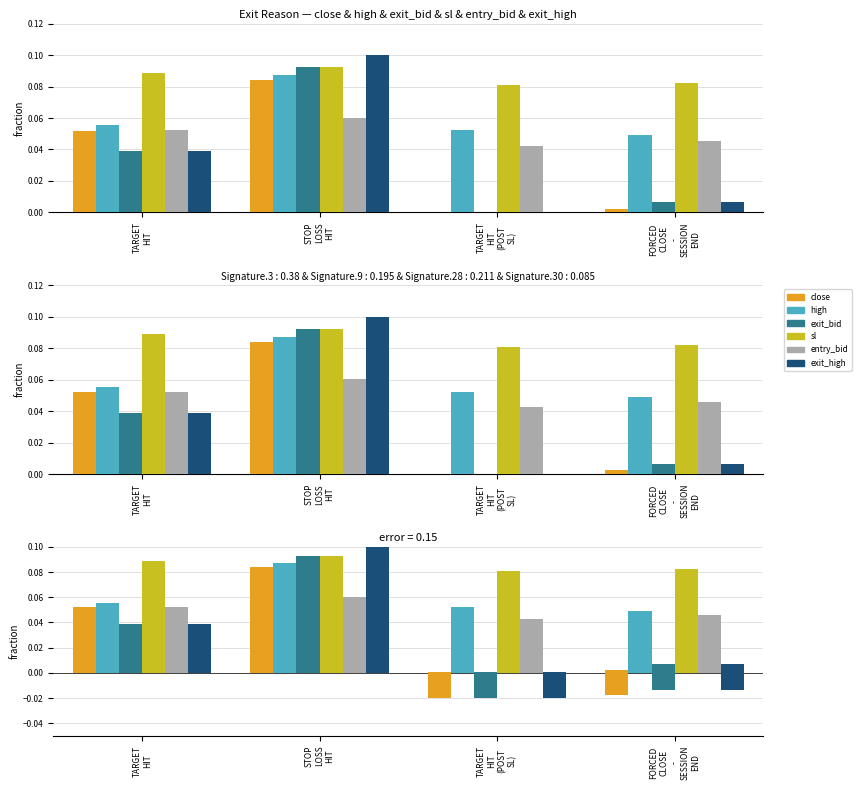

Rank the categories by exit_high value from highest to lowest.

STOP
LOSS
HIT, TARGET
HIT, FORCED
CLOSE
-
SESSION
END, TARGET
HIT
(POST
SL)